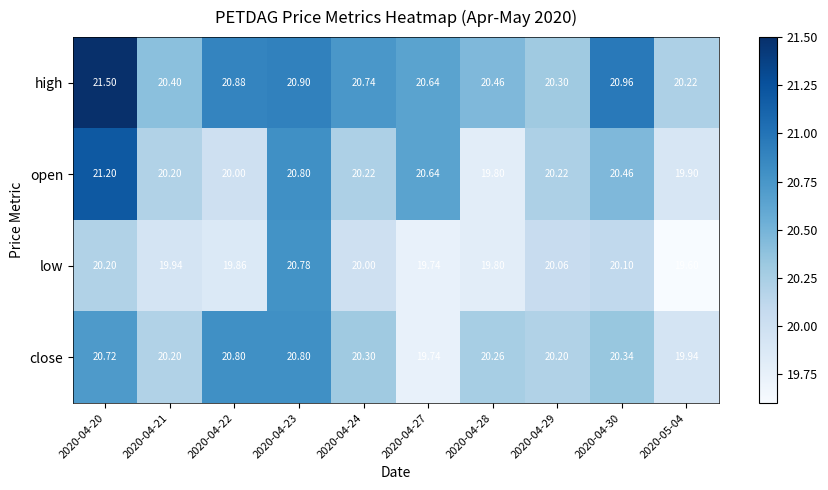

Rank the series at 2020-04-30 from highest to lowest value.

high, open, close, low